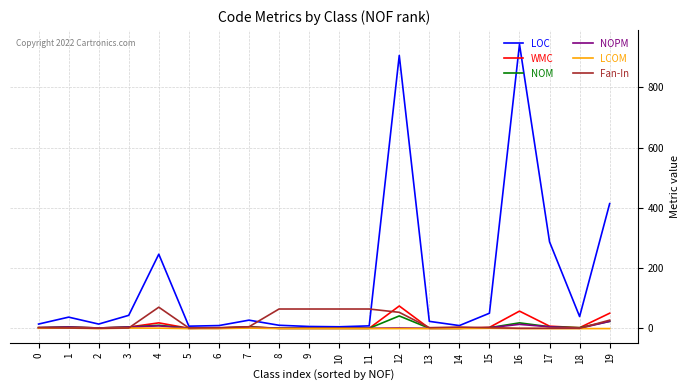

Which category has the highest value across all series?

16